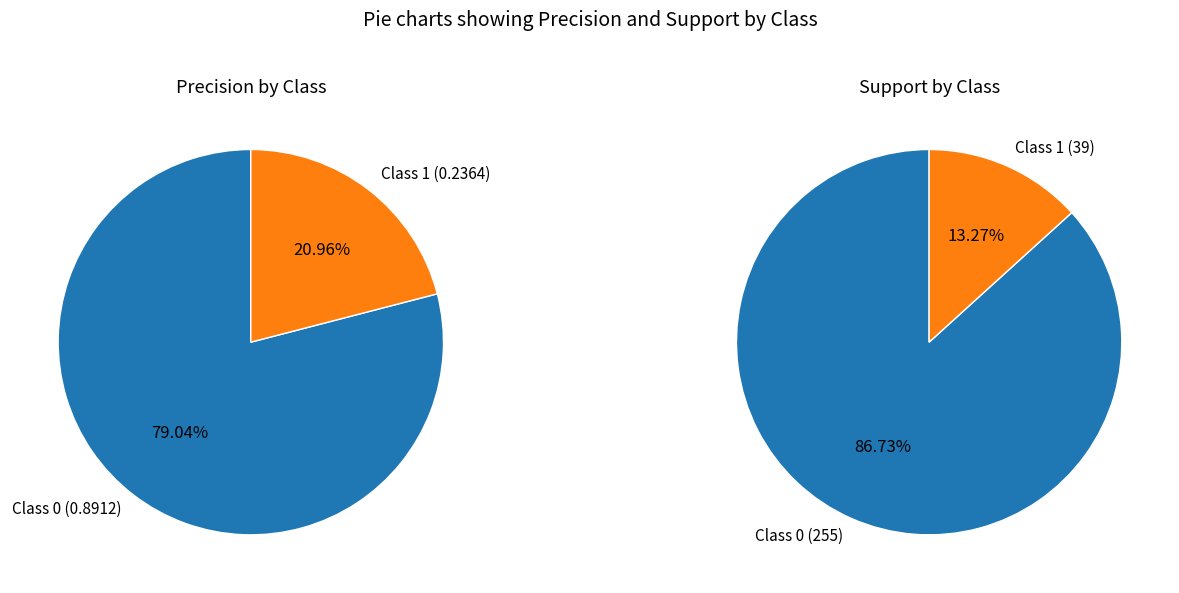

Does 0 account for over 50% of the chart?

Yes